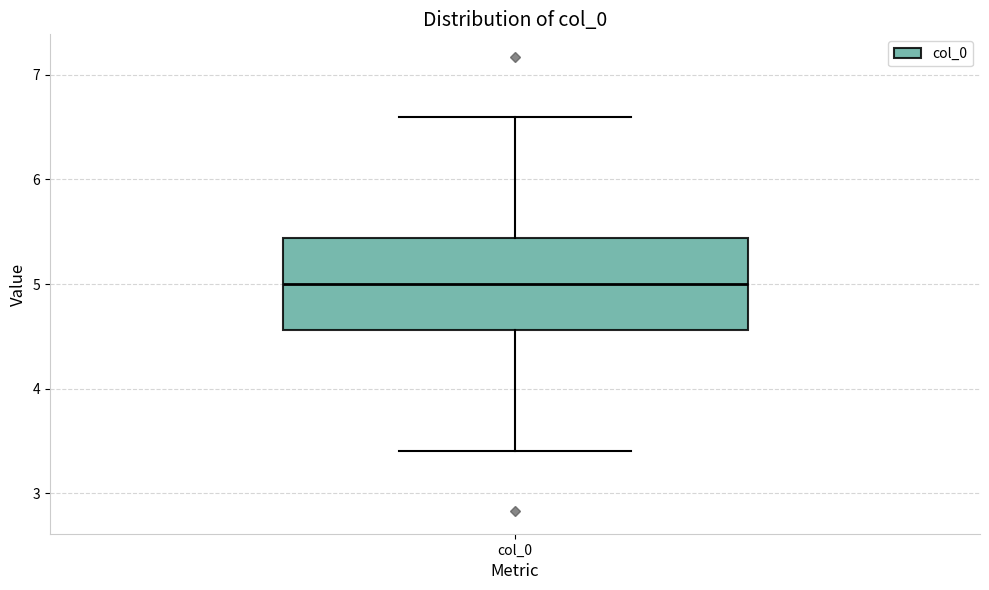

Where is the upper edge of the box for col_0 on the y-axis? The values are not printed on the chart, so give them approximately, as read against the axis.

5.4